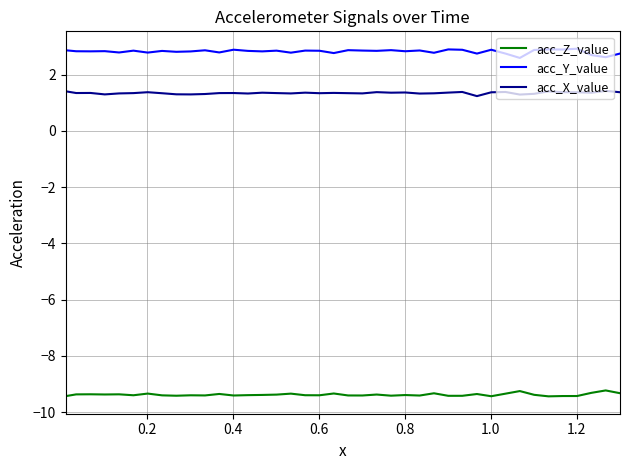

What is the maximum value for acc_X_value?

1.4